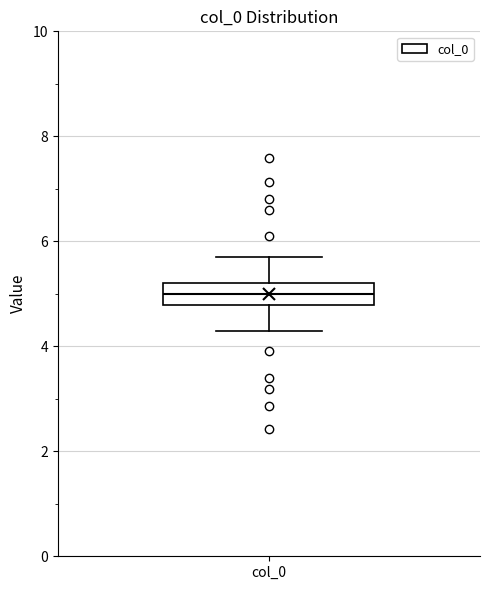

Where does the lower whisker of the box for col_0 end on the y-axis? The values are not printed on the chart, so give them approximately, as read against the axis.

4.2